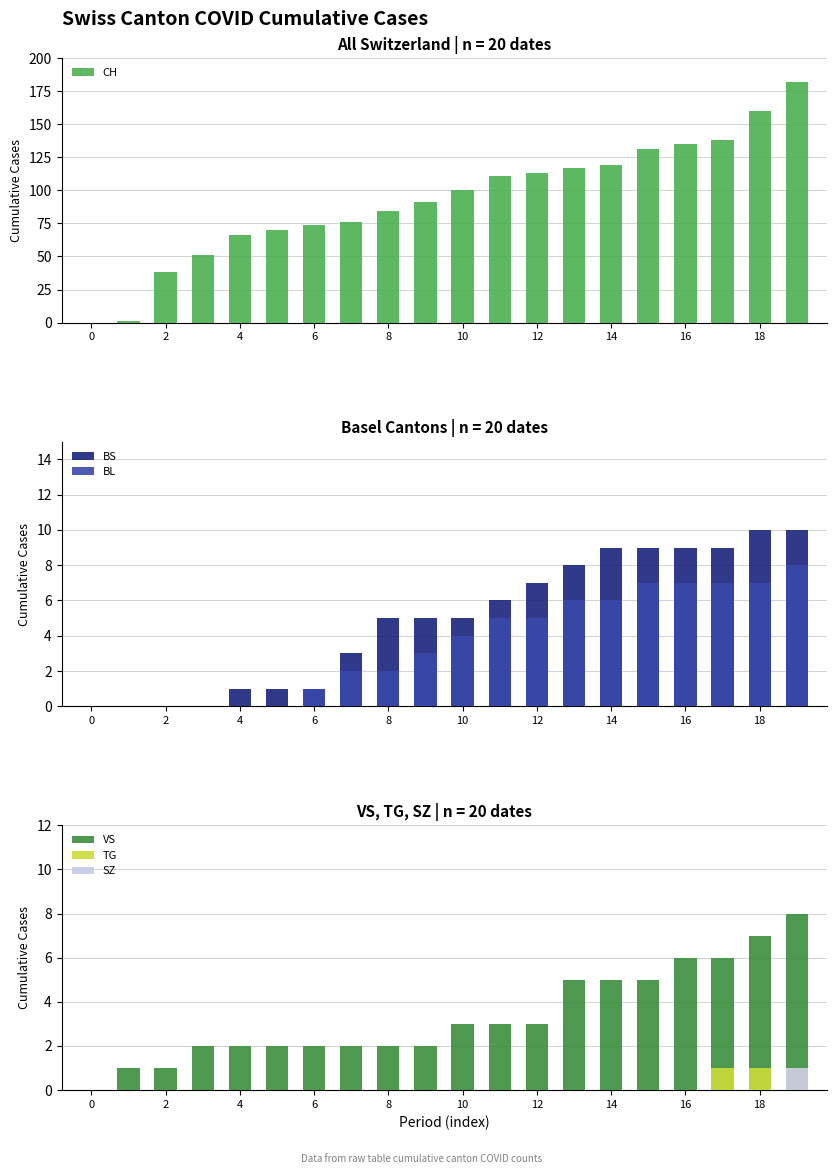

At which category is the sum across all series the highest?

19